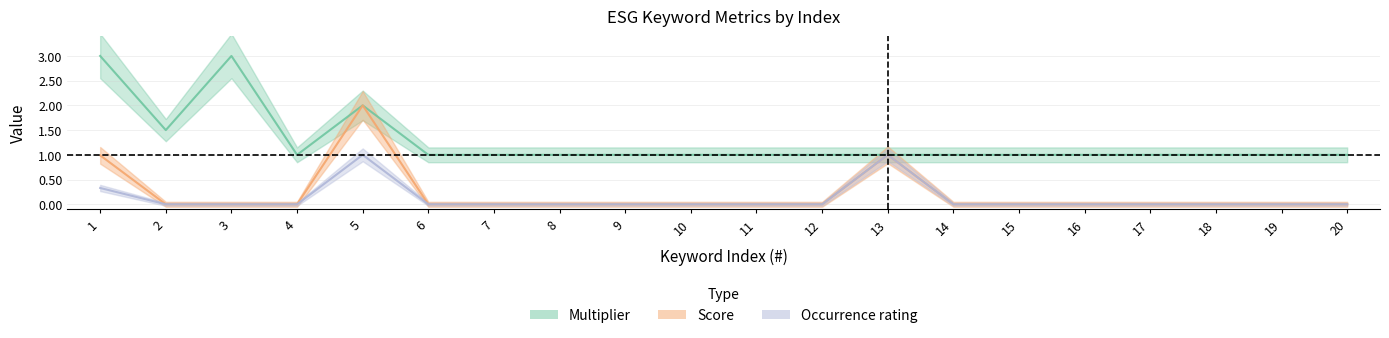

In Score, how many points are higher than both neighbors (excluding endpoints)?

2